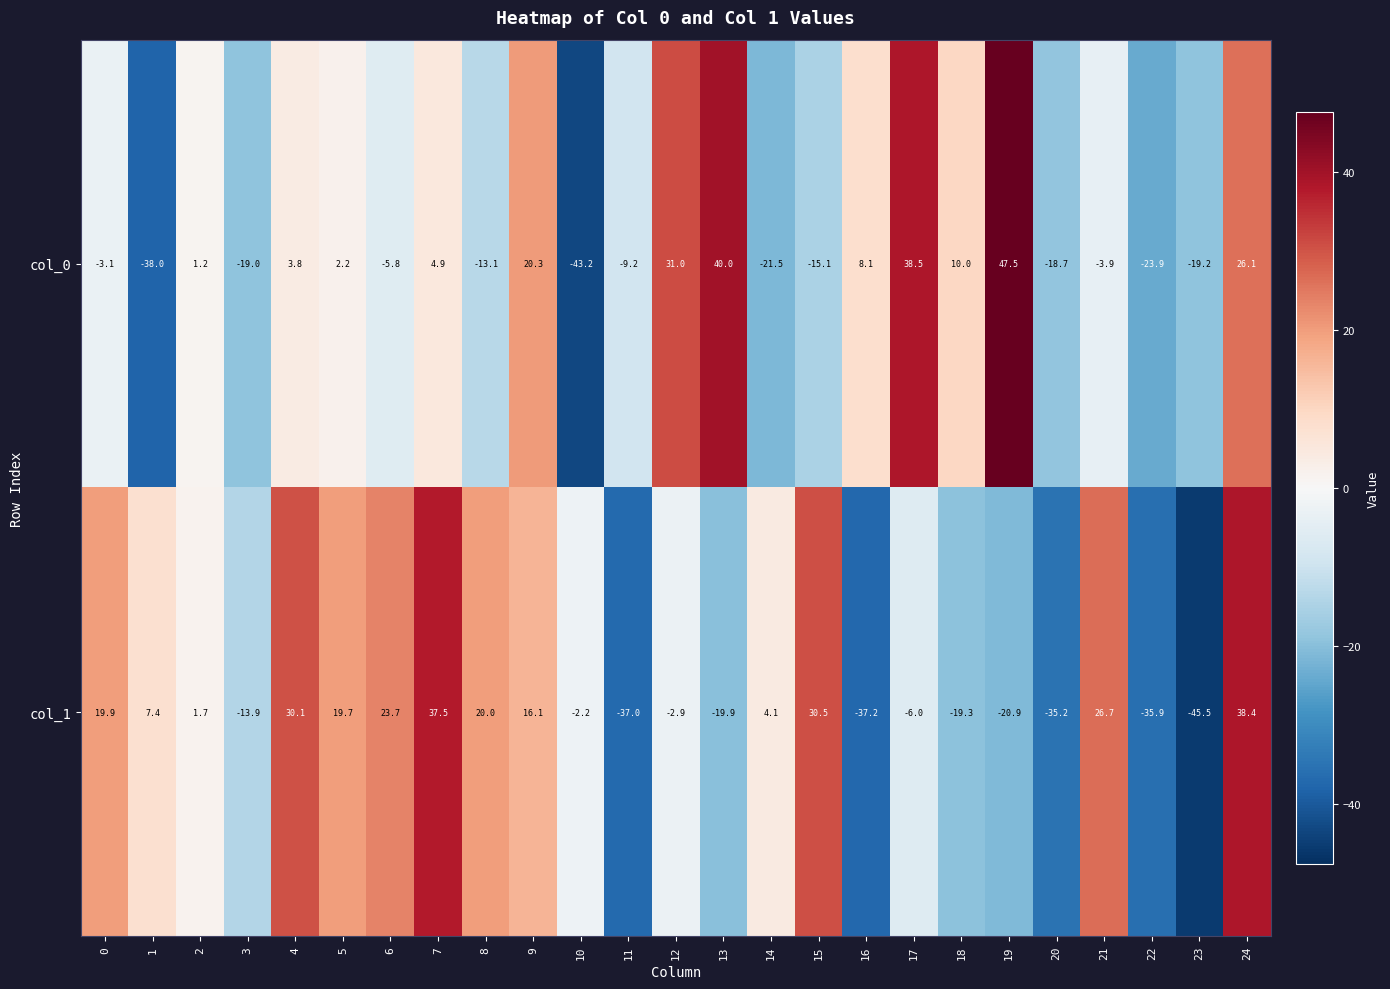

Which category has the highest value across all series?

19